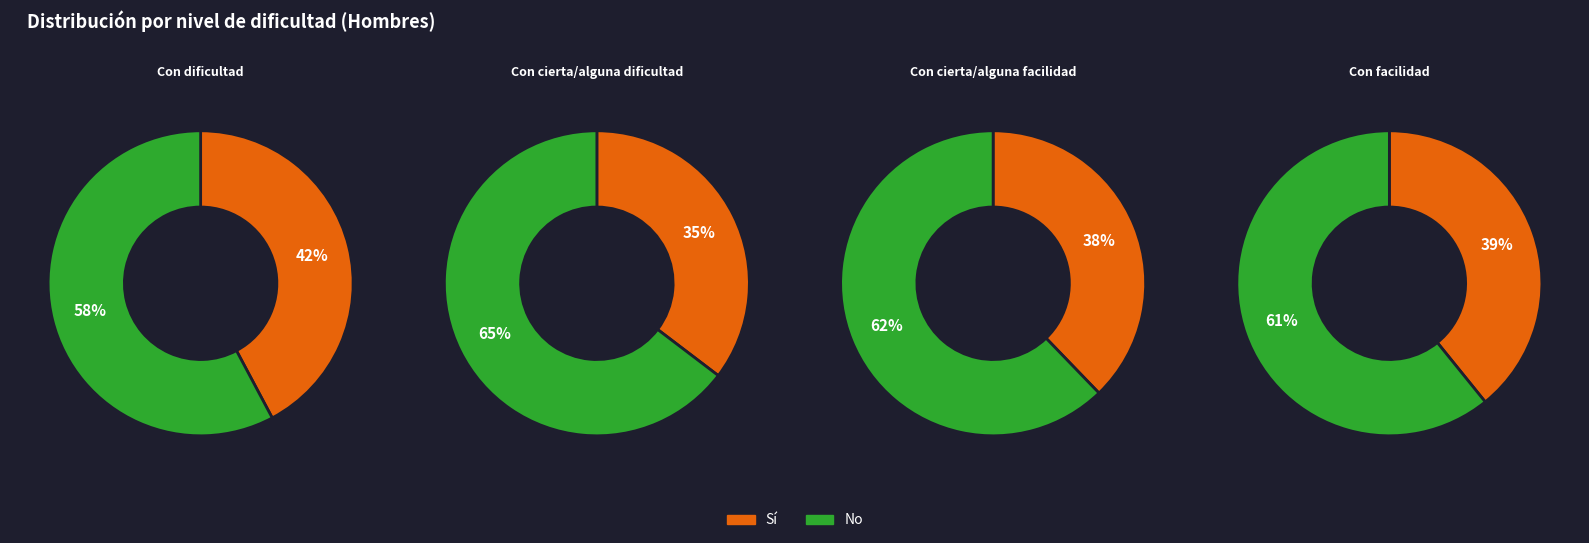

Which slice is the largest?

No